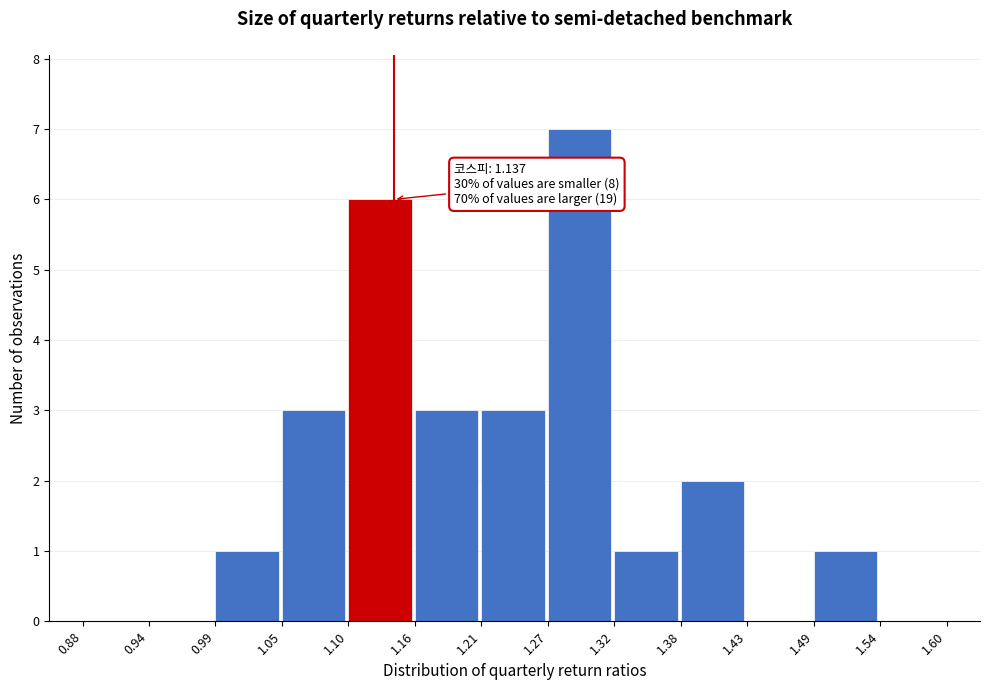

Over which range of the x-axis is the bar tallest?

1.27 to 1.32